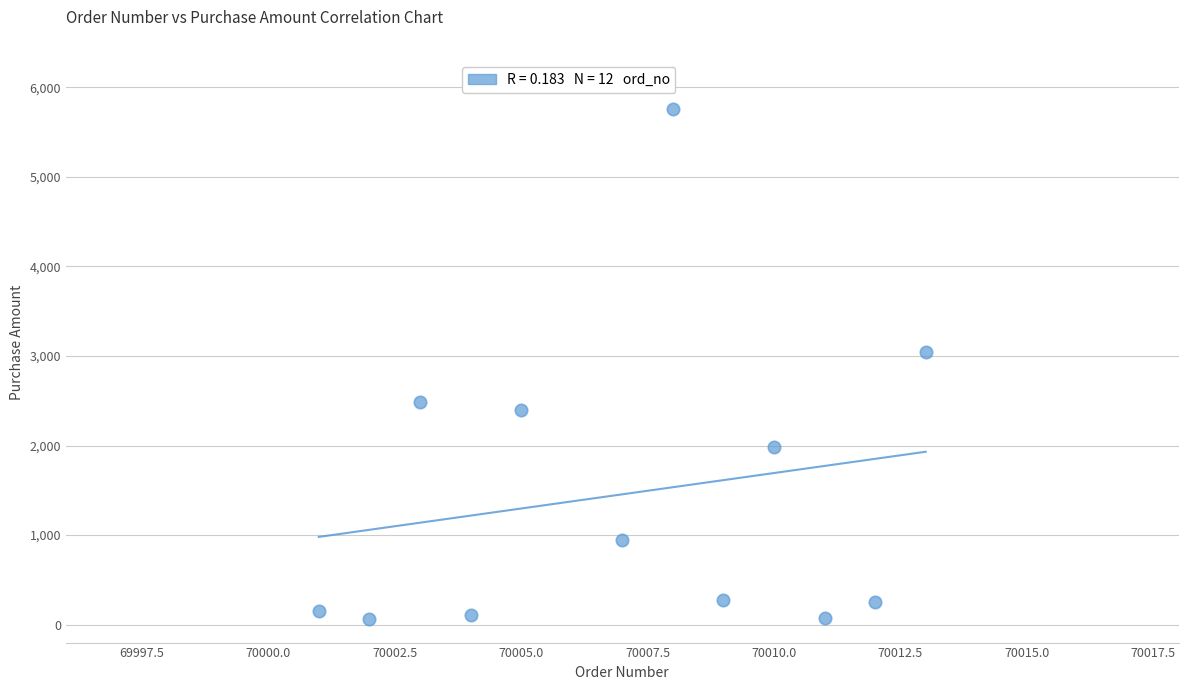

What is the average X value?

70007.1